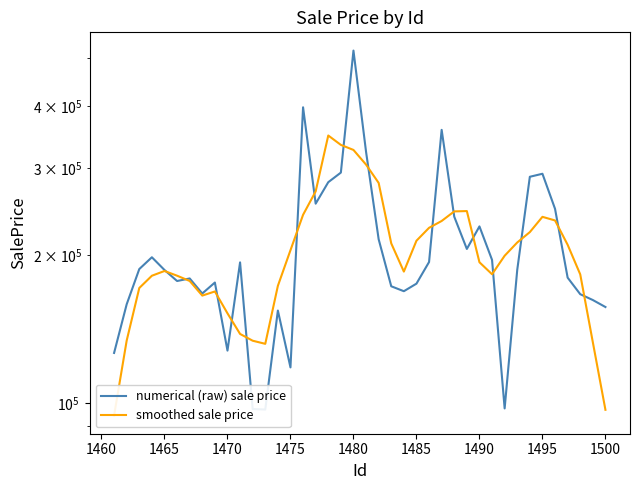

The value of numerical (raw) sale price at 1485 is 179060.8. True or false?

True